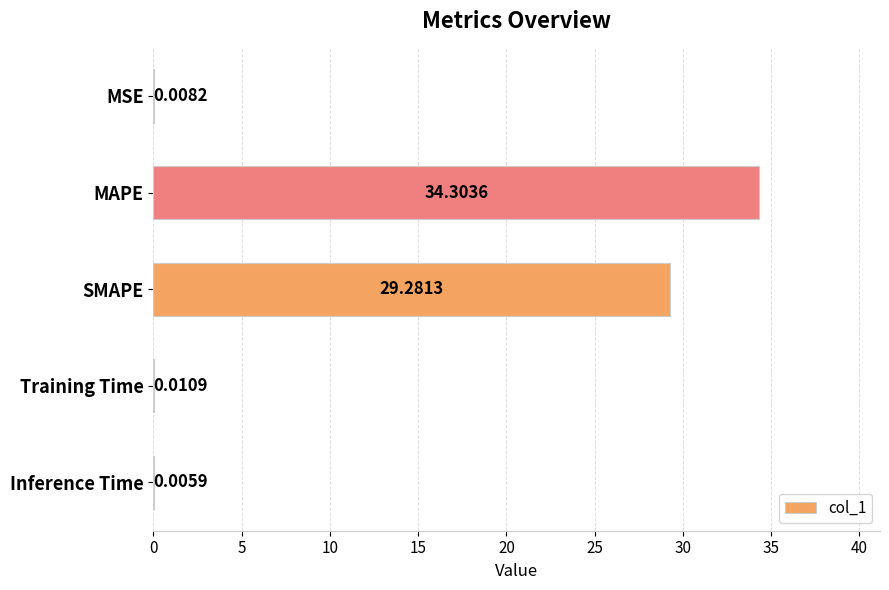

What is the sum of all values?

63.6